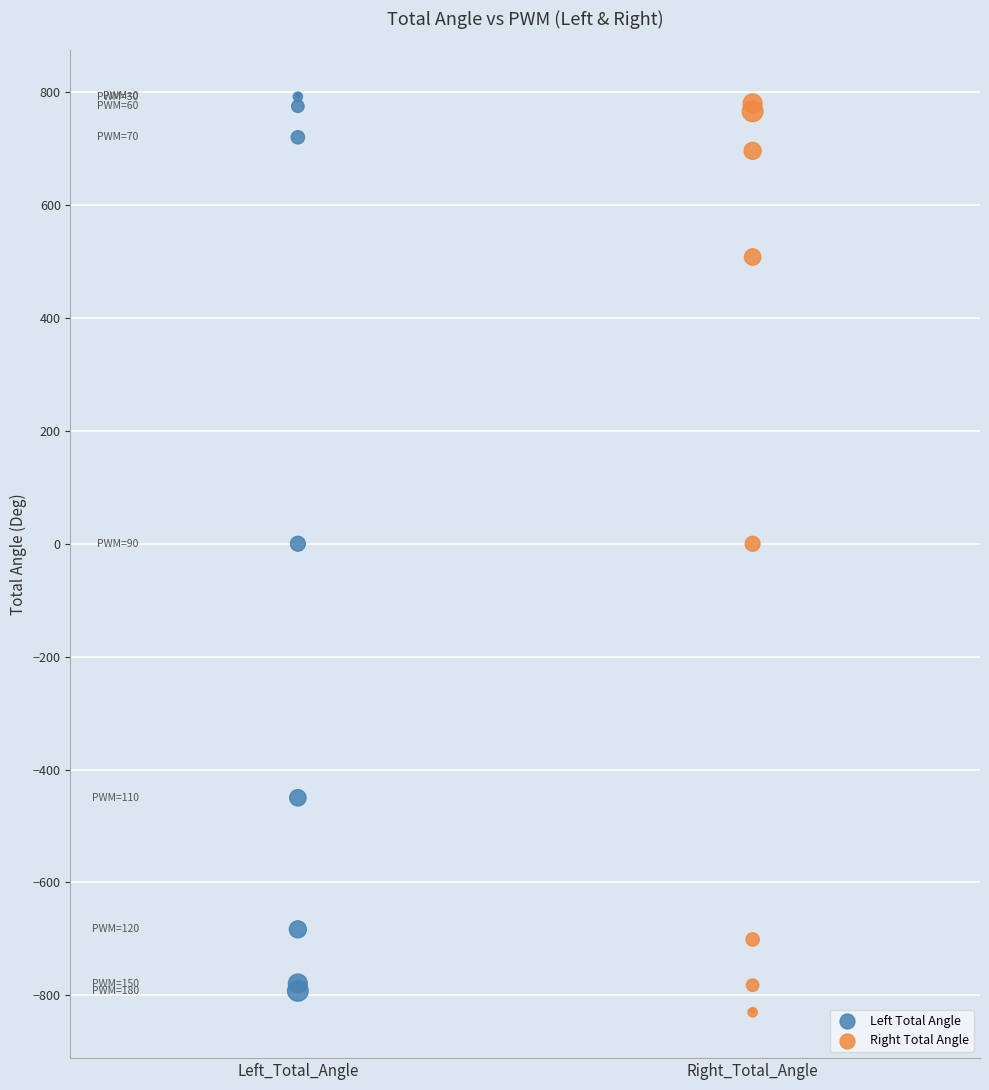

Which series reaches the minimum Y coordinate?

Right Total Angle